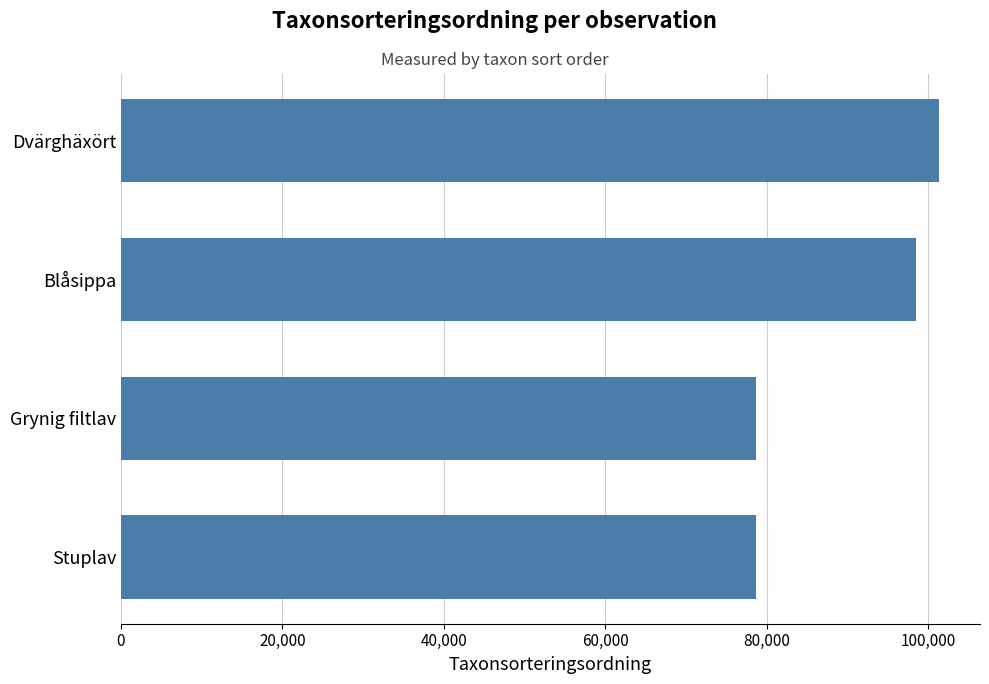

What is the average value?

89263